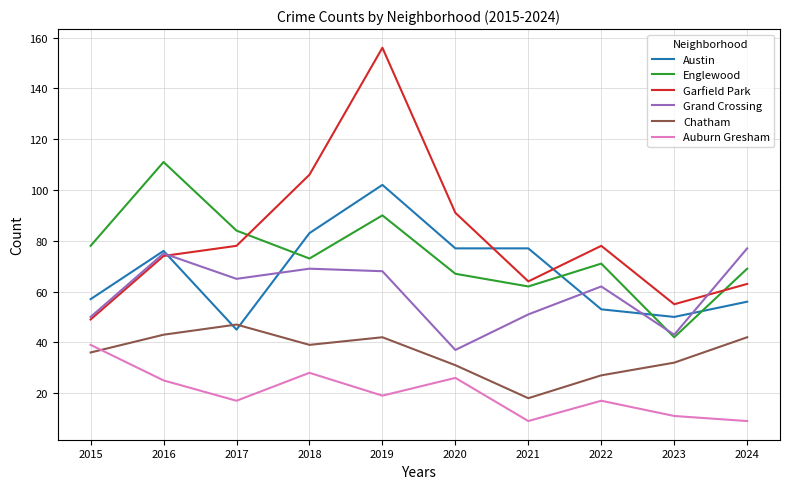

Which category has the highest value in the Auburn Gresham series?

2015